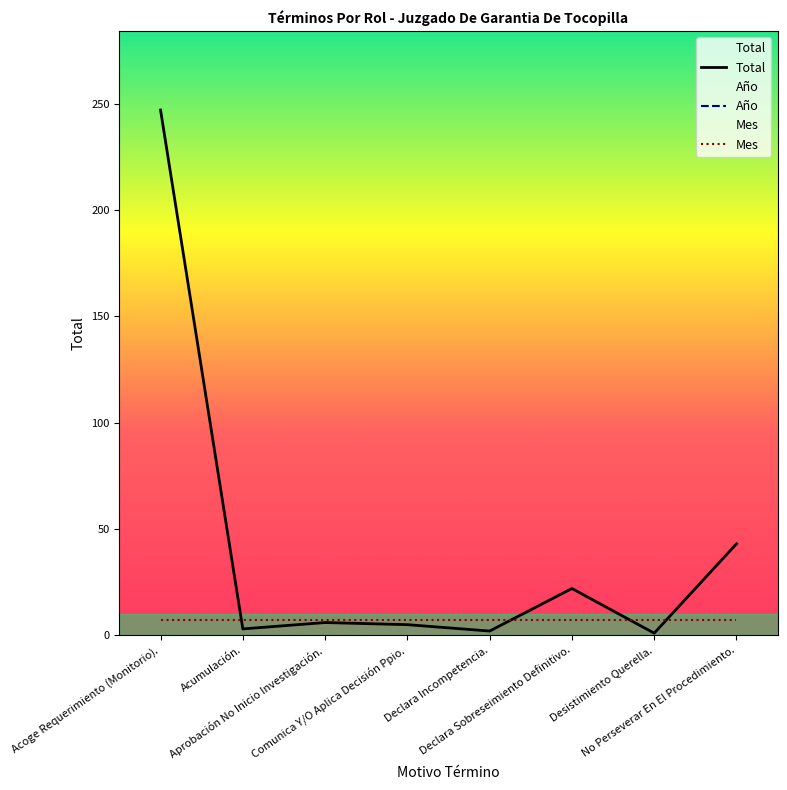

At which category is the sum across all series the highest?

Acoge Requerimiento (Monitorio).